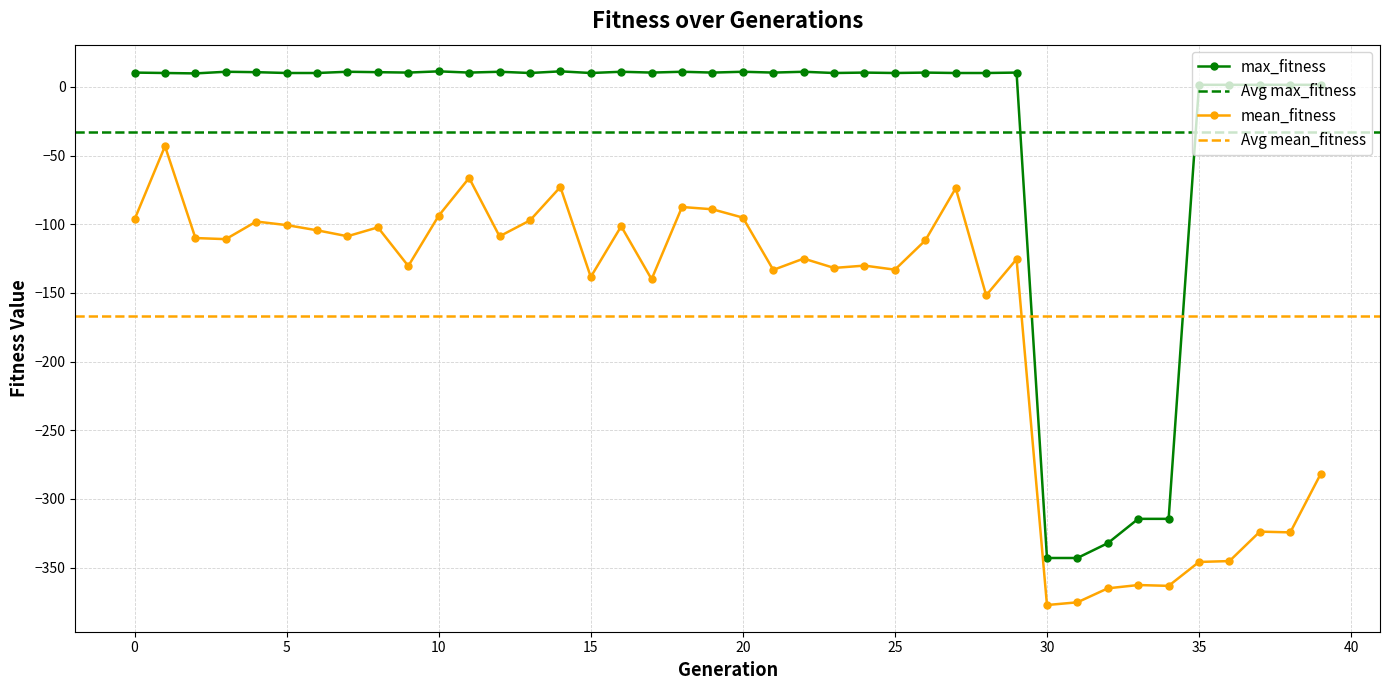

Where is mean_fitness nearest to the value -210?

28